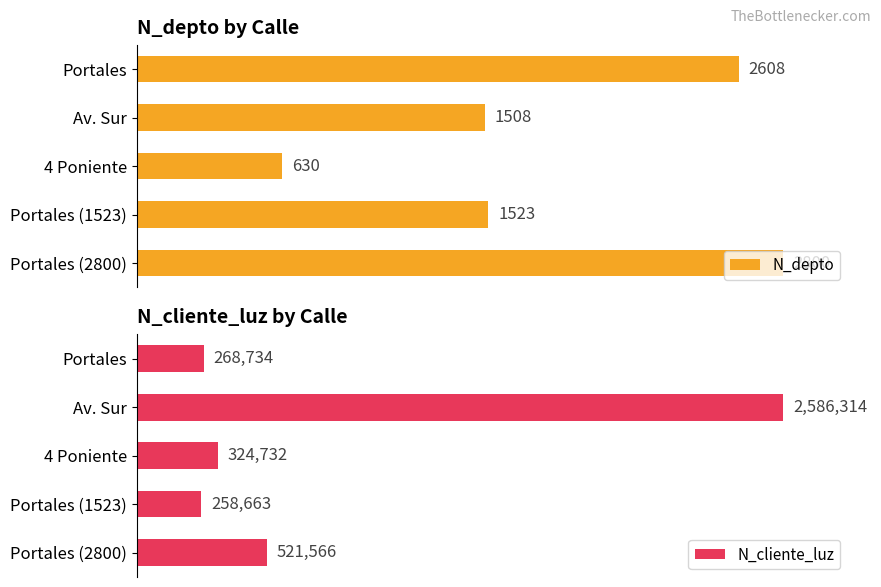

Which series has the largest total across all categories?

N_depto